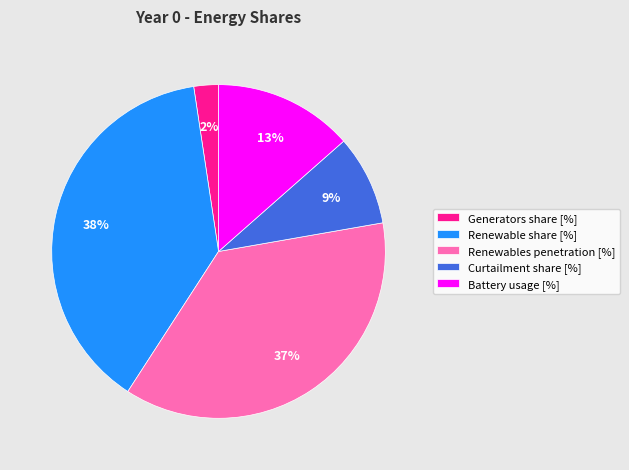

Which slice is the largest?

Renewable share [%]